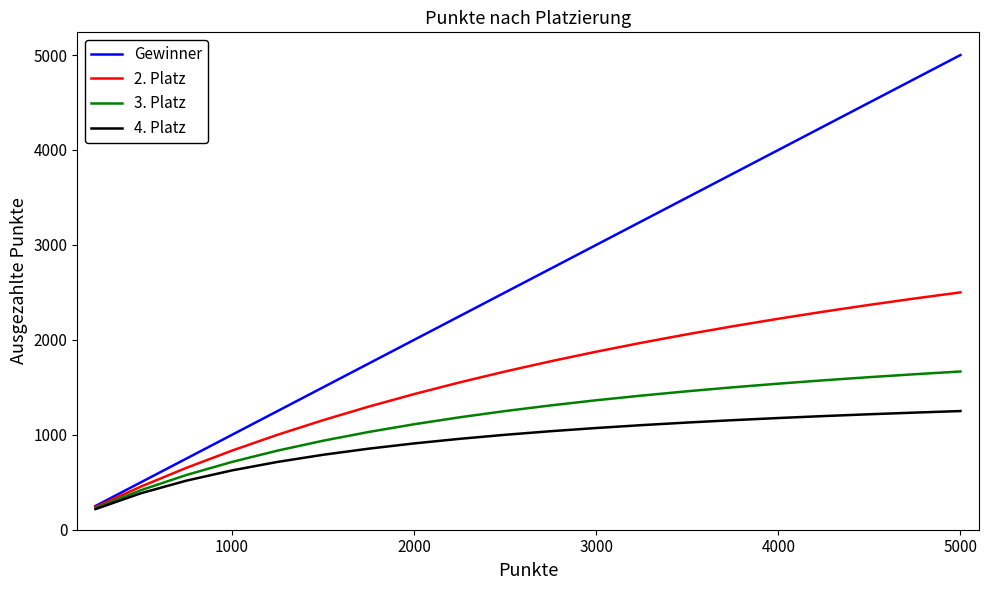

Which series has the largest total across all categories?

Gewinner